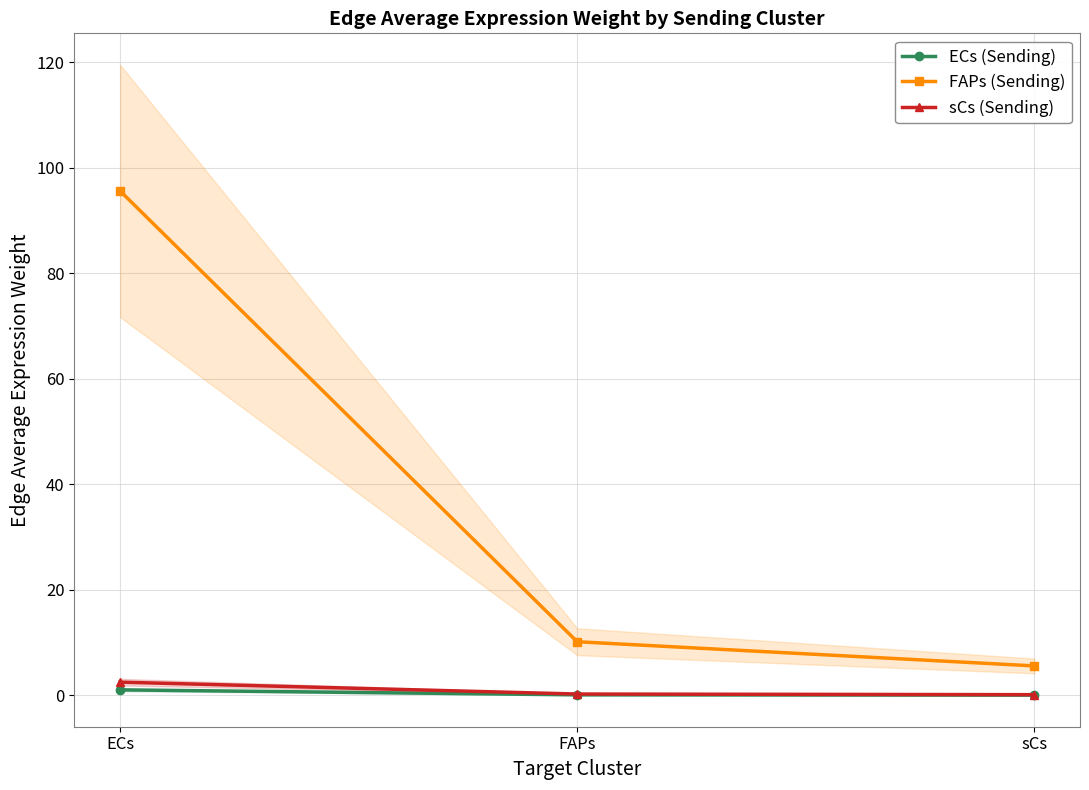

Where is FAPs (Sending) nearest to the value 50?

FAPs